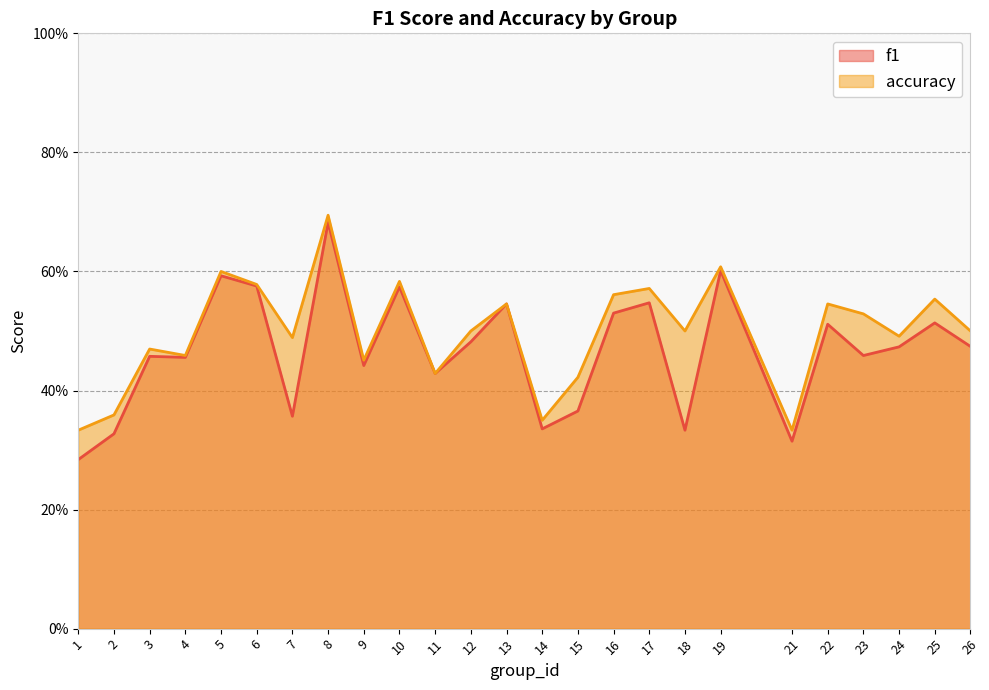

Which series has the largest total across all categories?

accuracy